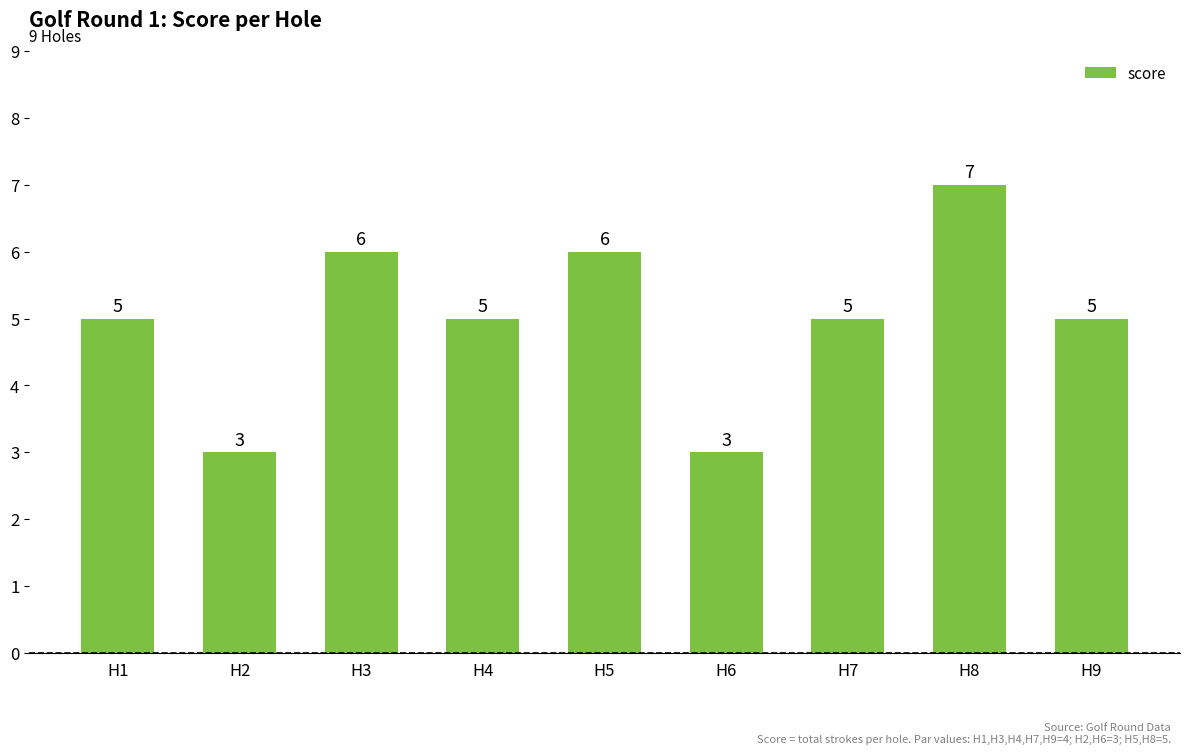

Reading left to right, list all the values displayed in this chart.

H1=5	H2=3	H3=6	H4=5	H5=6	H6=3	H7=5	H8=7	H9=5